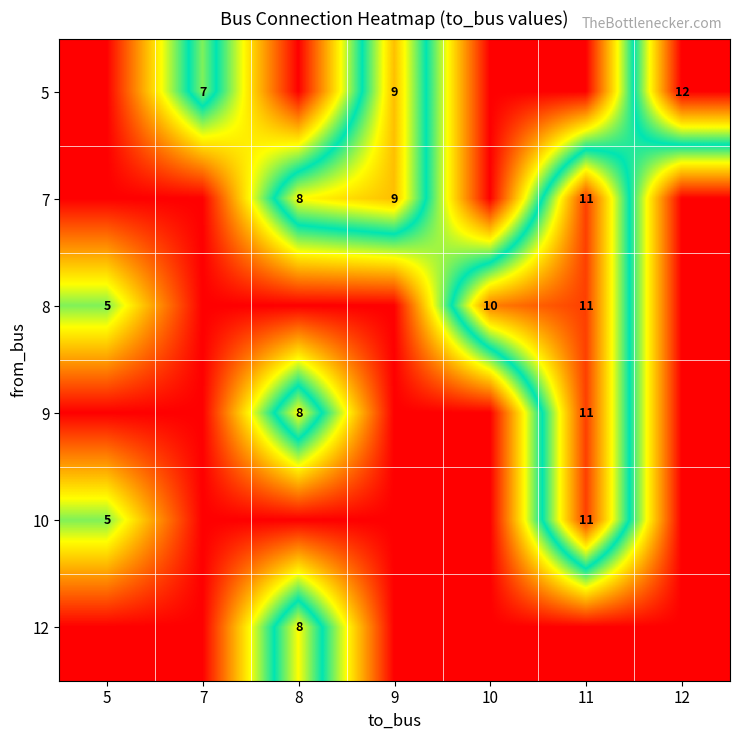

At how many categories does at least one series exceed 6?

6